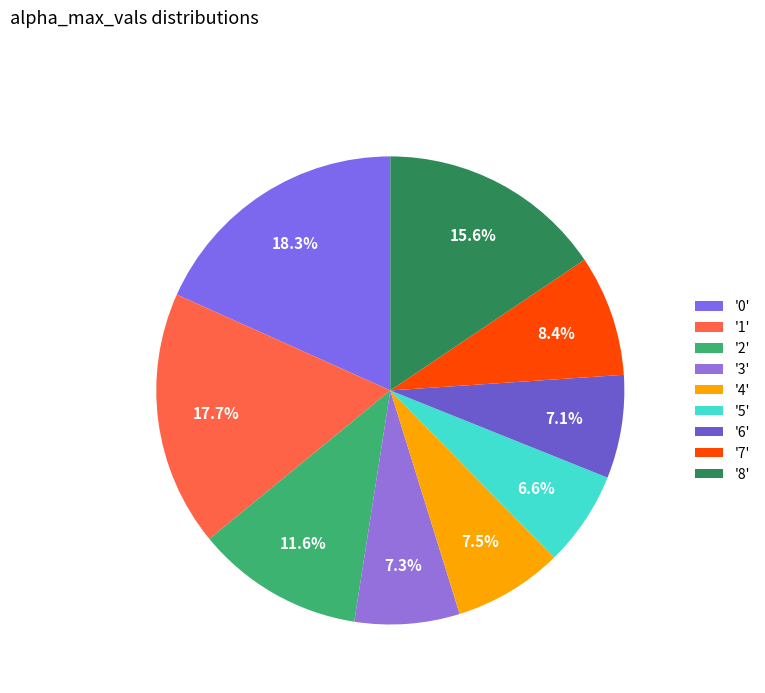

Count the number of slices in the pie.

9